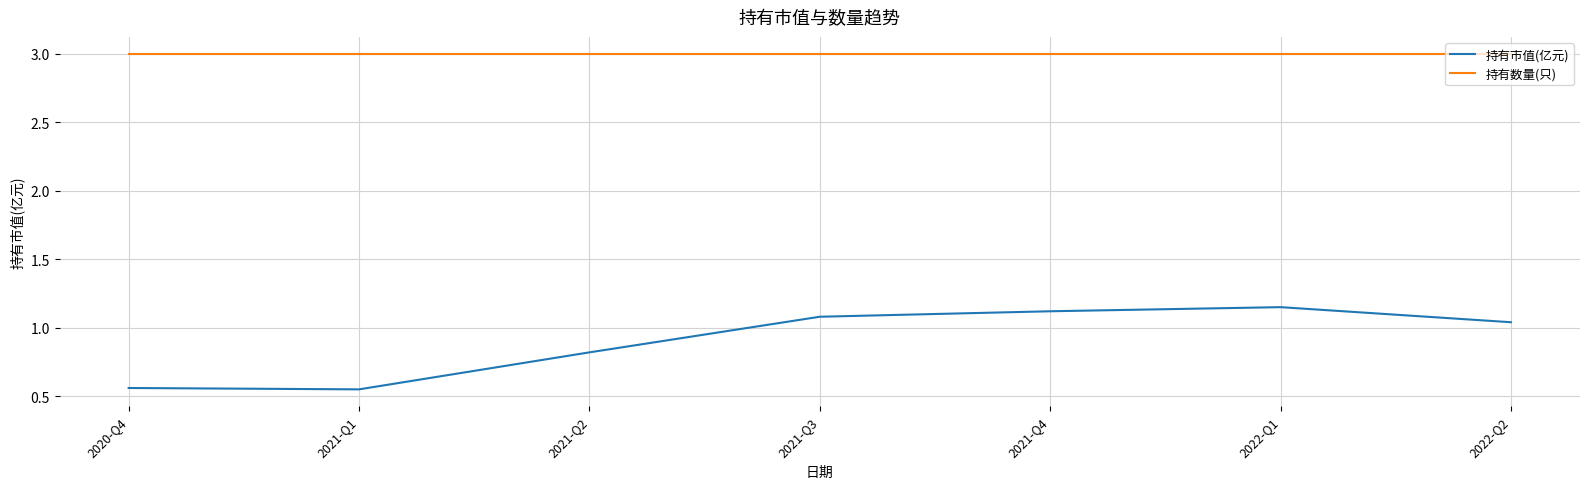

Rank the series by their maximum value, from highest to lowest.

持有数量(只), 持有市值(亿元)